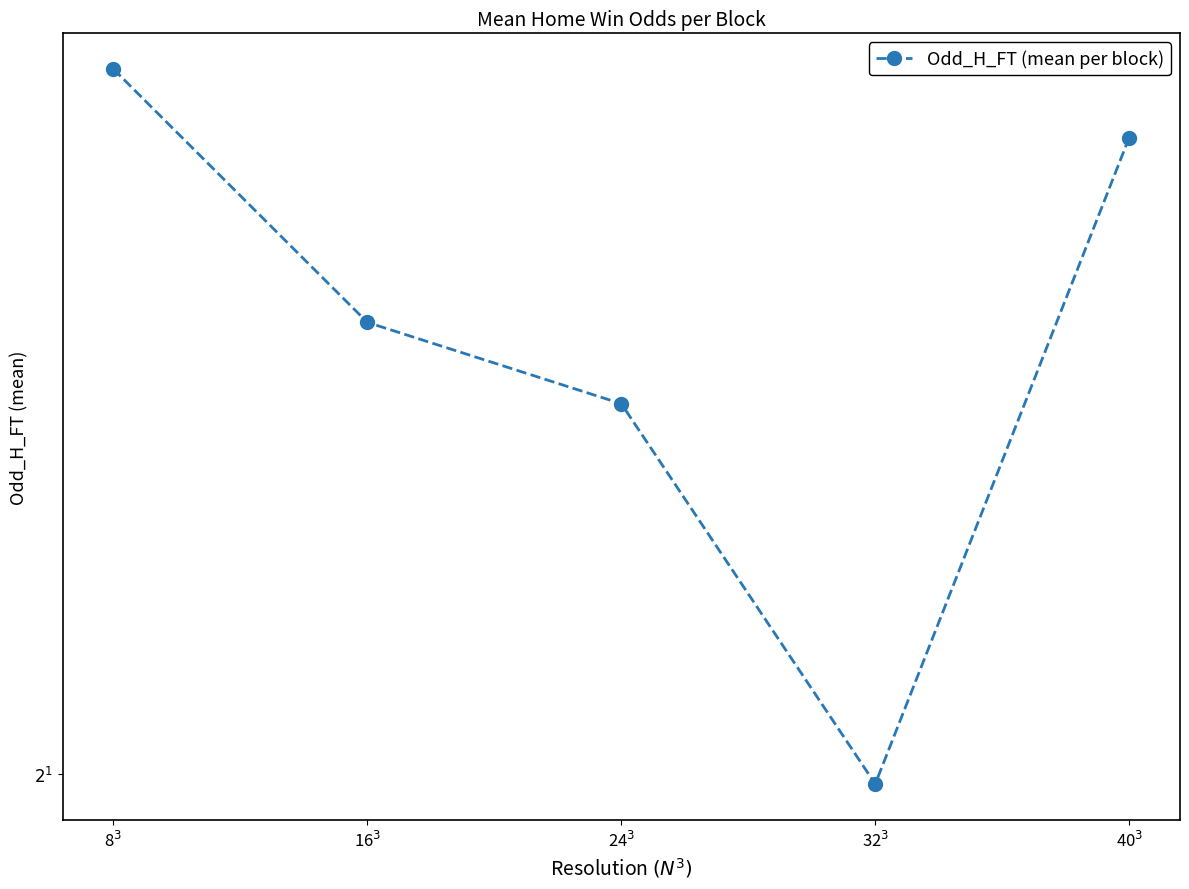

What is the label of the 4th point from the right?

16$^3$